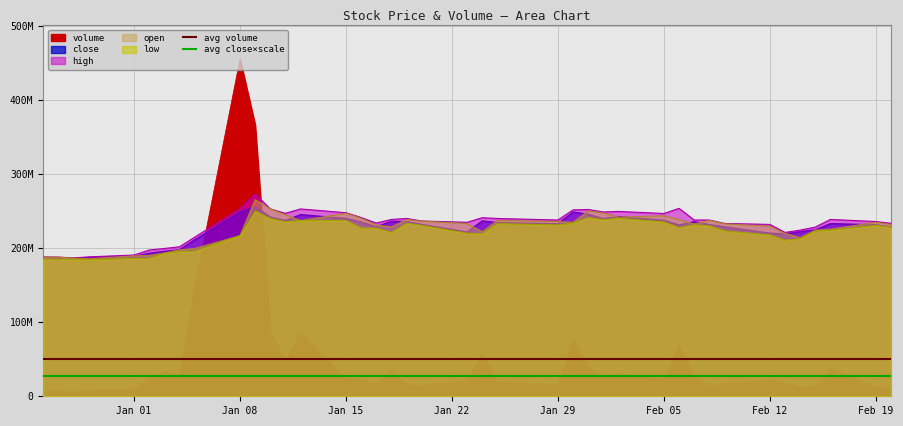

What is the difference between the maximum and minimum values in the volume series?

449394583.0